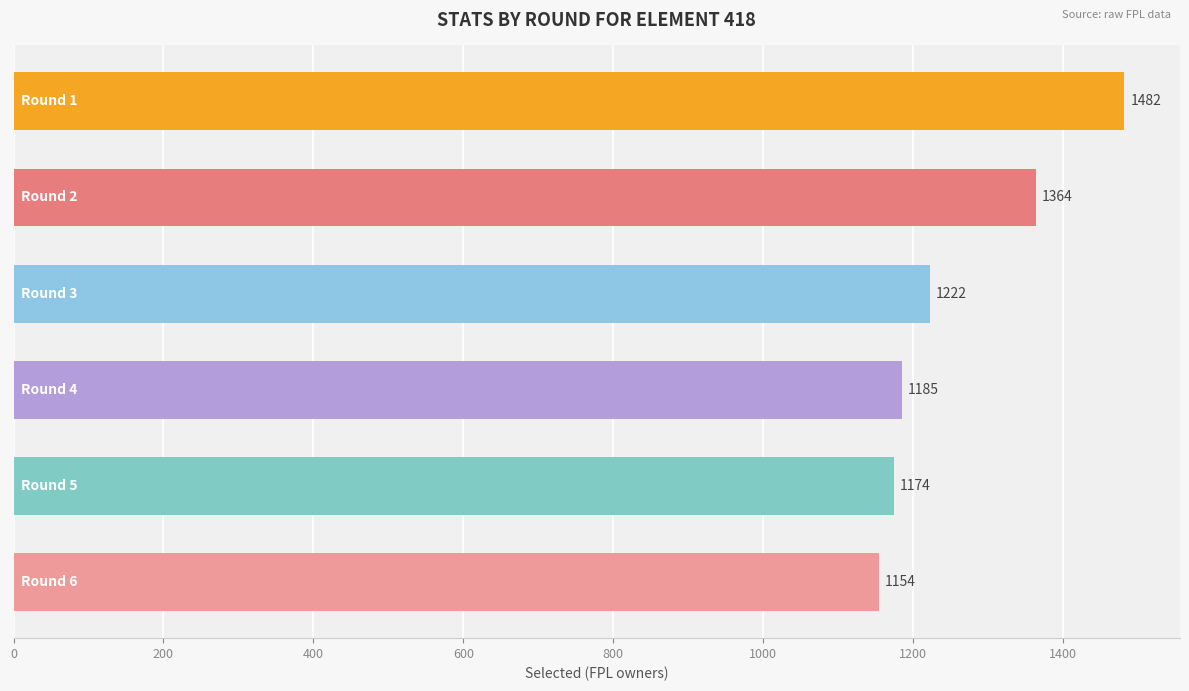

What is the minimum value shown in the chart?

1154